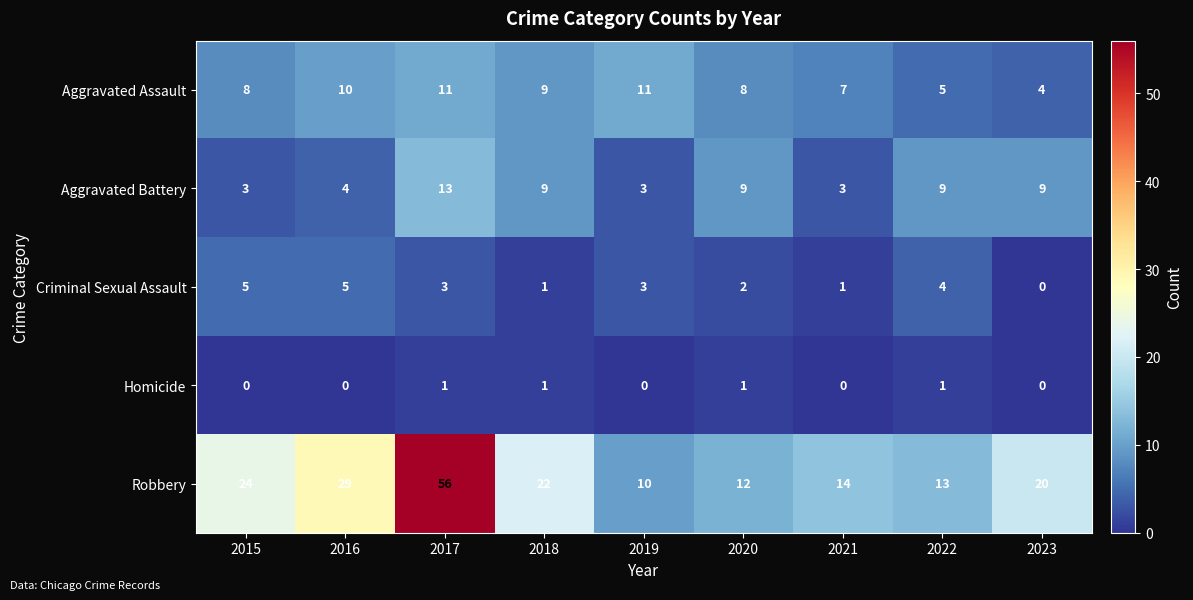

Which series has the widest spread of values?

Robbery